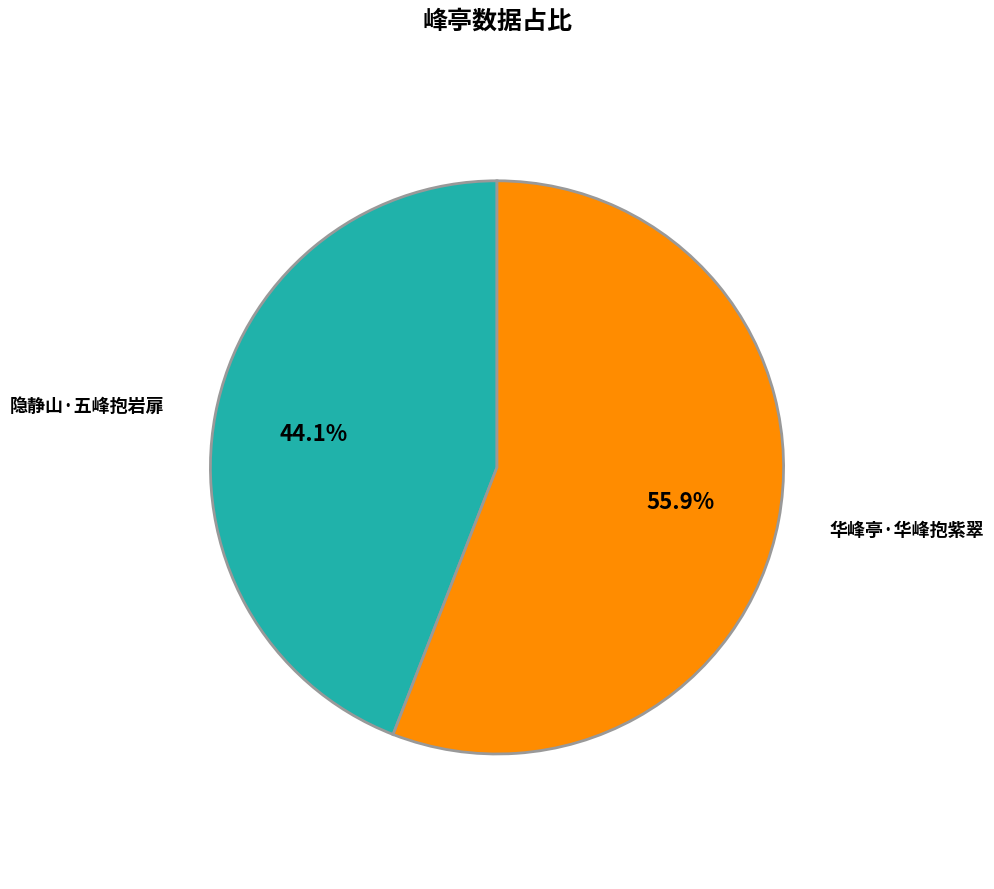

Between 华峰亭·华峰抱紫翠 and 隐静山·五峰抱岩扉, which is larger?

华峰亭·华峰抱紫翠